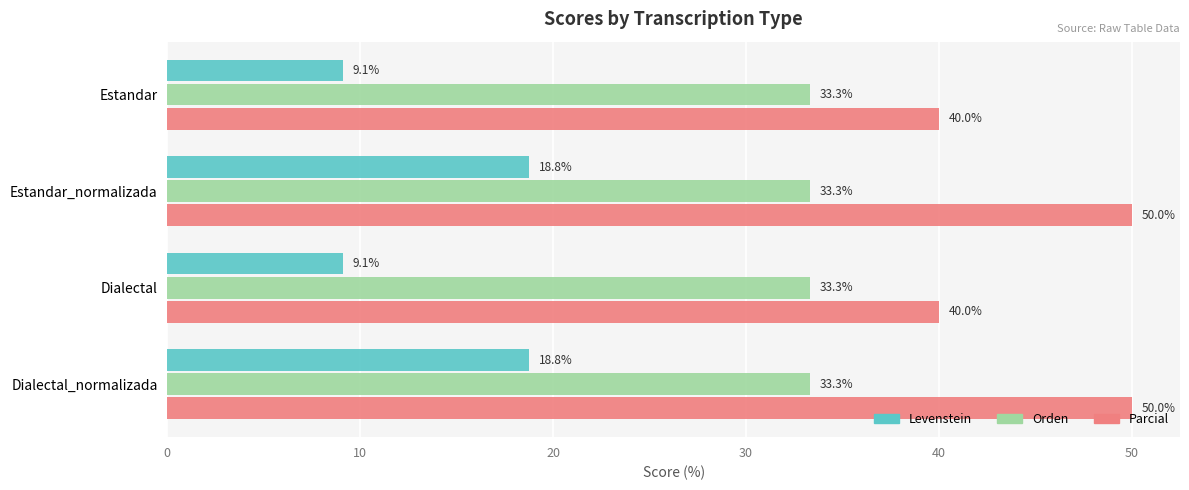

What is the minimum value shown in the chart?

9.1